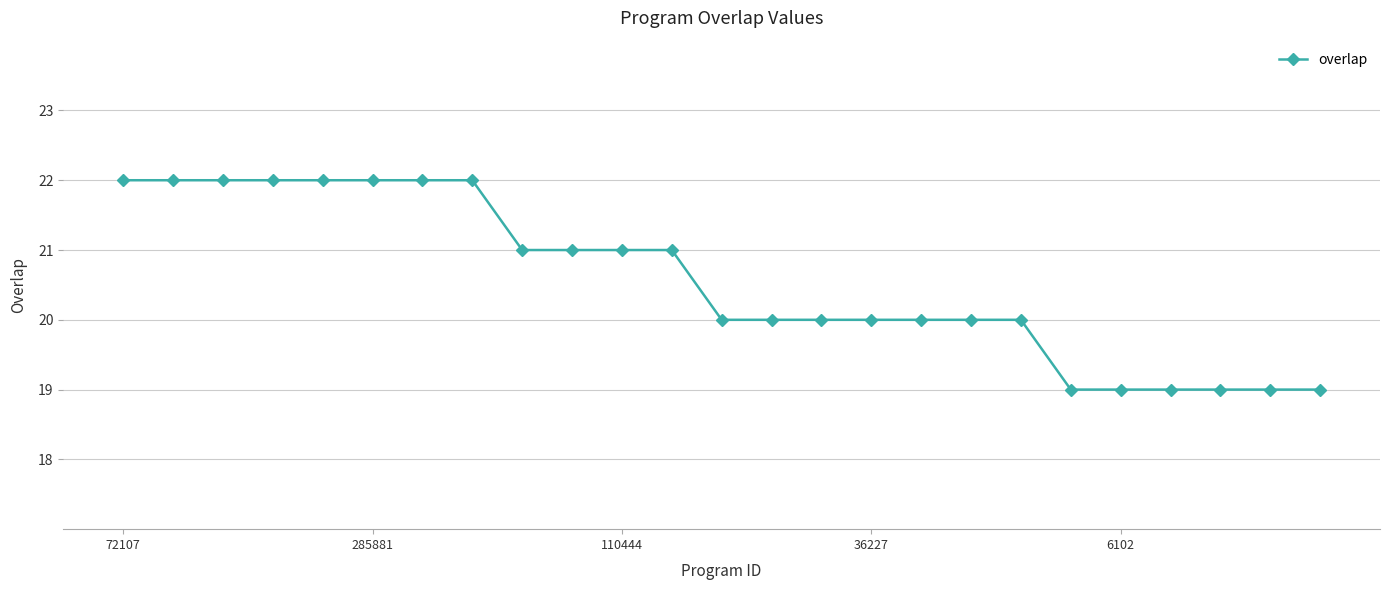

What is the sum of all values?

514